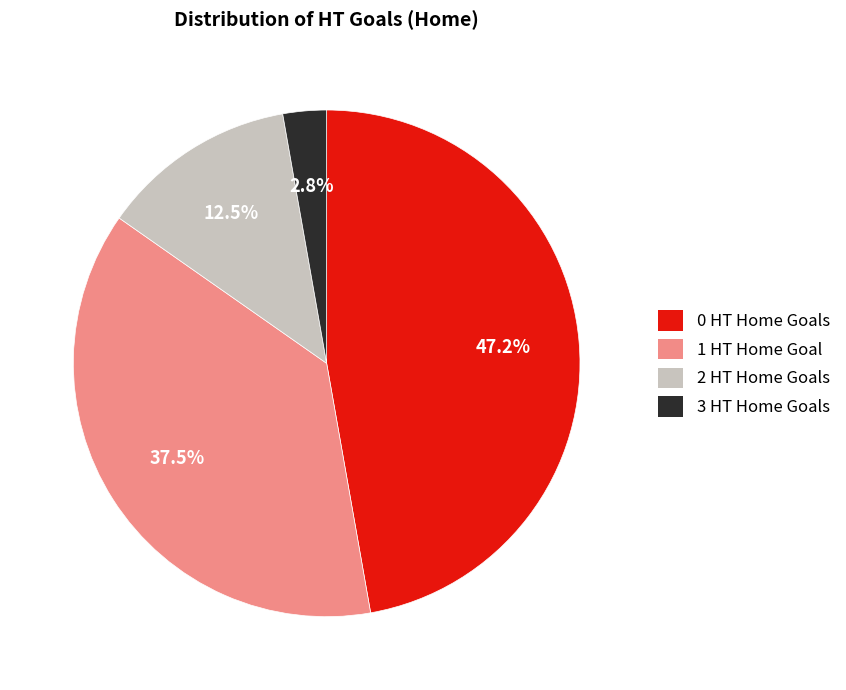

Rank the categories by value from lowest to highest.

3 HT Home Goals, 2 HT Home Goals, 1 HT Home Goal, 0 HT Home Goals